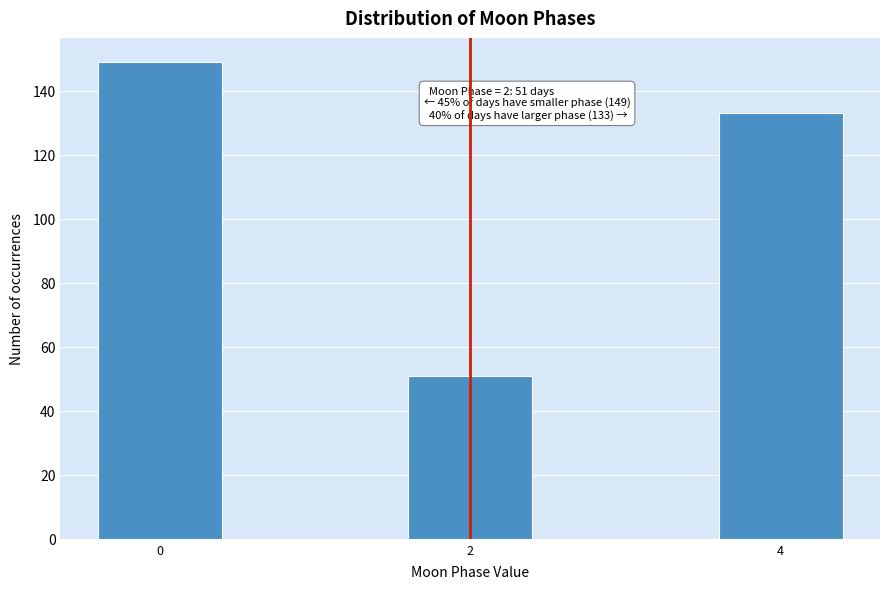

Reading left to right, extract all data points from this chart.

0=149	2=51	4=133